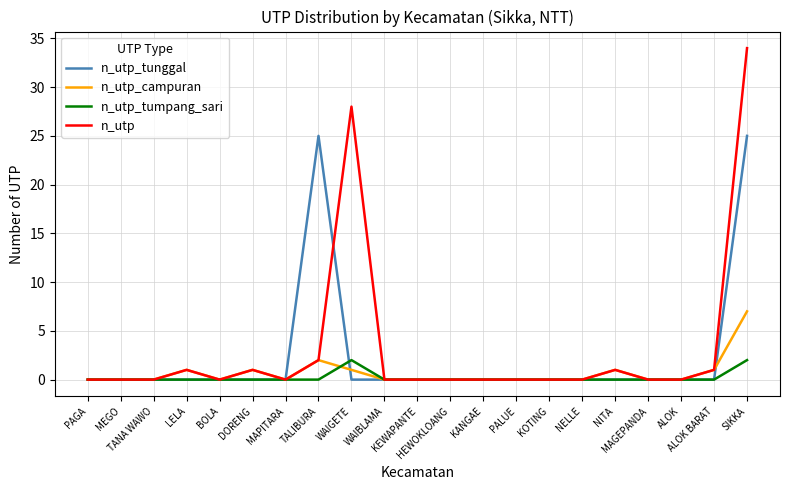

Rank the series by their maximum value, from lowest to highest.

n_utp_tumpang_sari, n_utp_campuran, n_utp_tunggal, n_utp